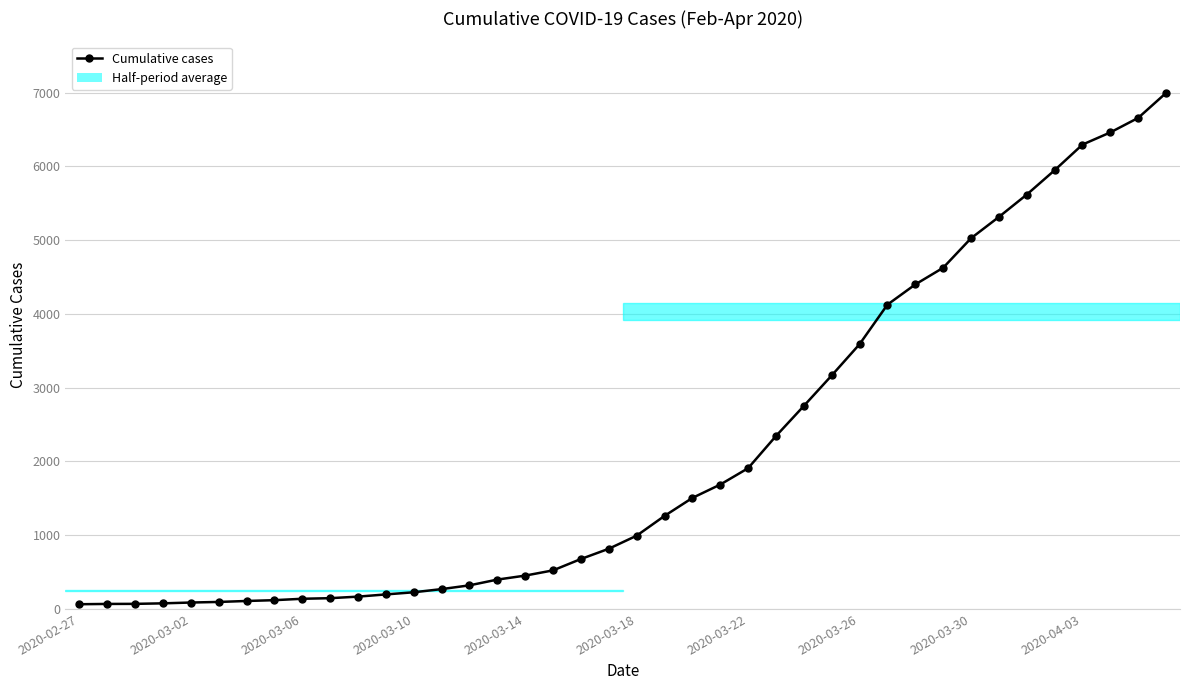

What is the greatest value displayed?

6995